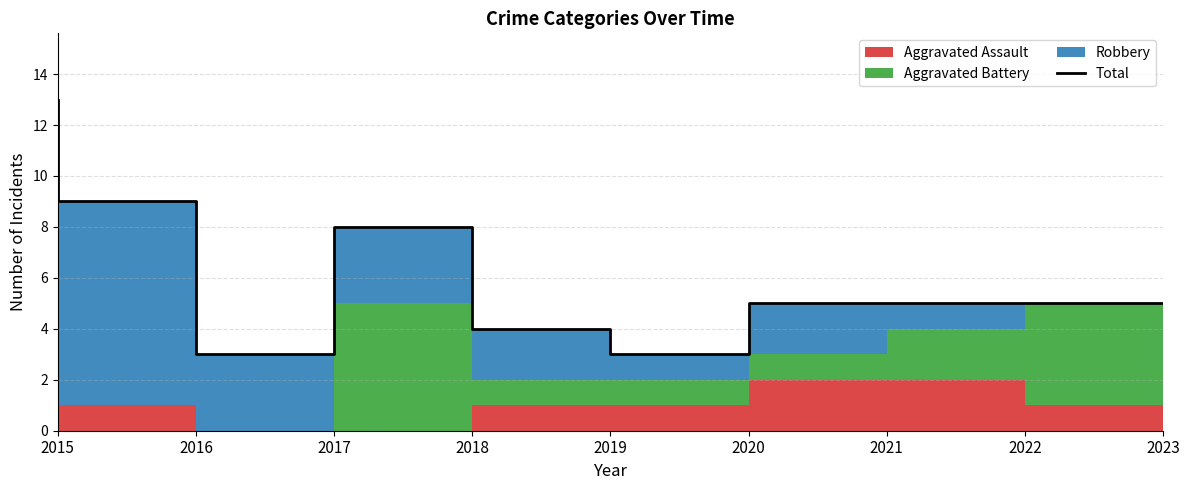

Where is the data nearest to the value 8?

2018